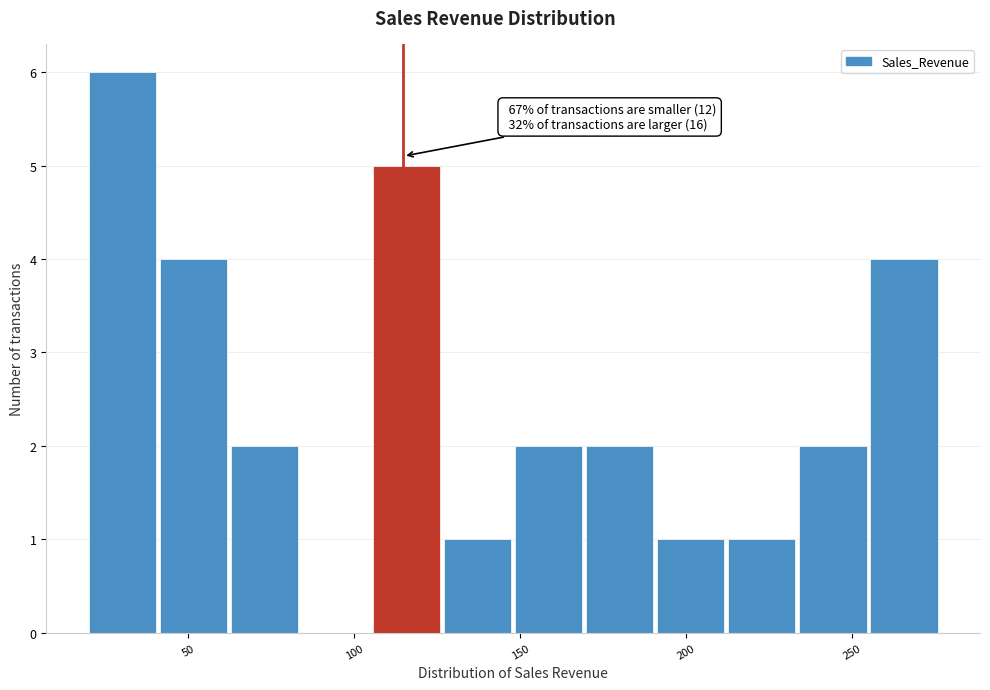

Which range on the x-axis has the tallest bar?

20 to 40